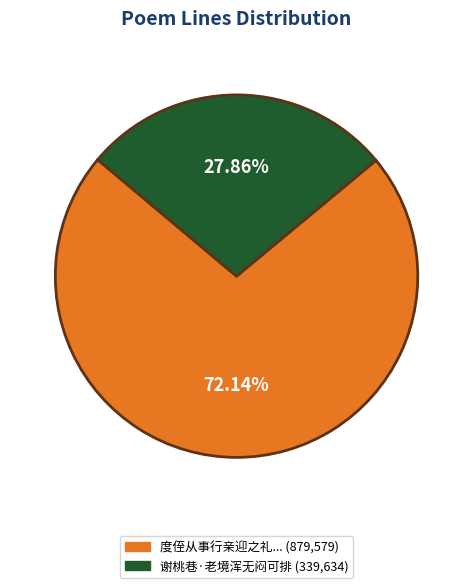

Rank the categories by value from lowest to highest.

谢桃巷·老境浑无闷可排 (339,634), 度侄从事行亲迎之礼... (879,579)